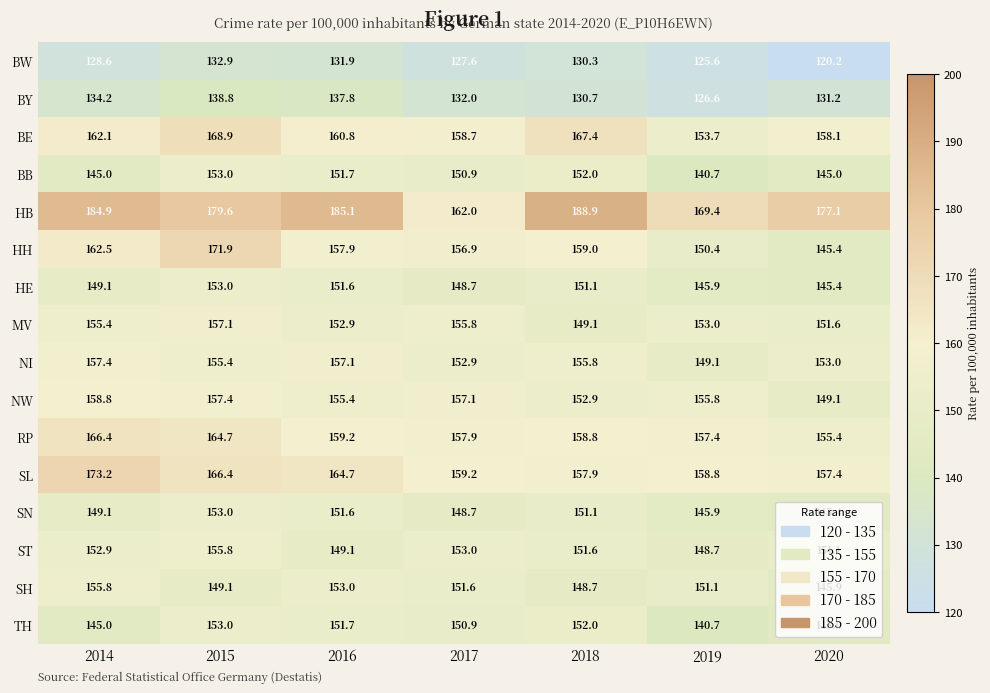

Which series has the largest range (max minus min)?

HB